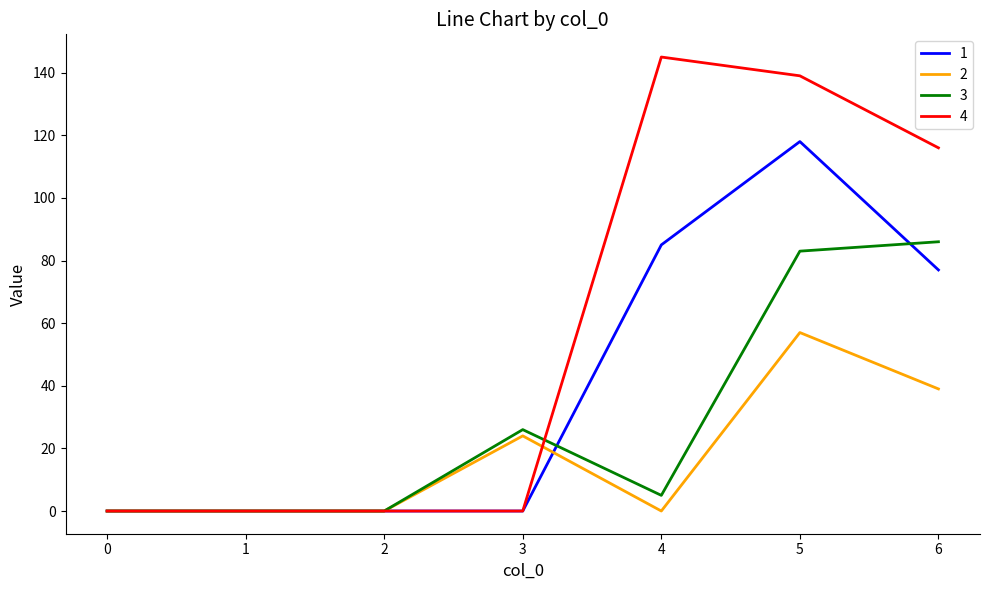

The value of 1 at 1 is 73. True or false?

False